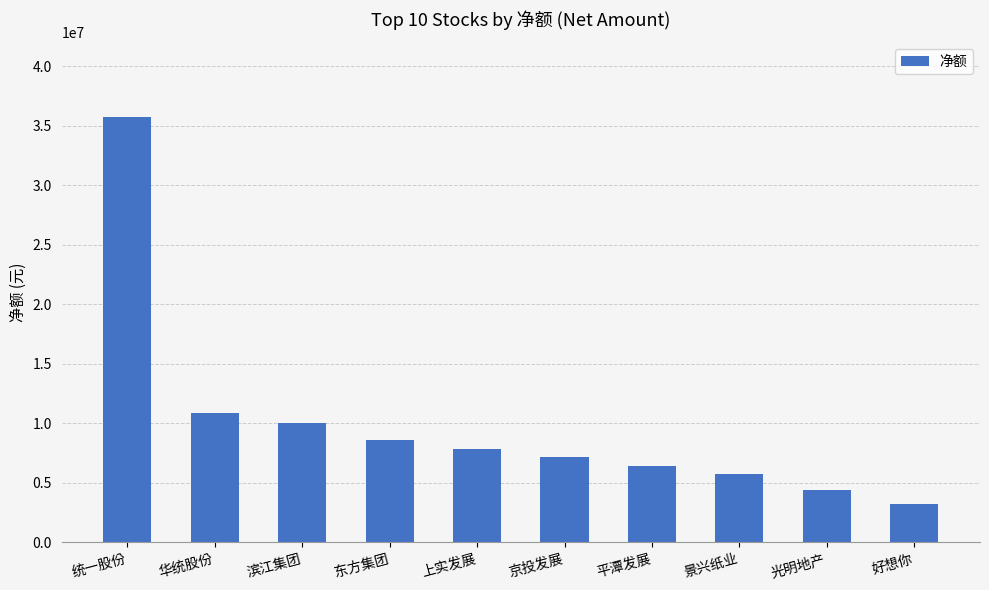

What is the sum of the values at 统一股份 and 好想你?

38967941